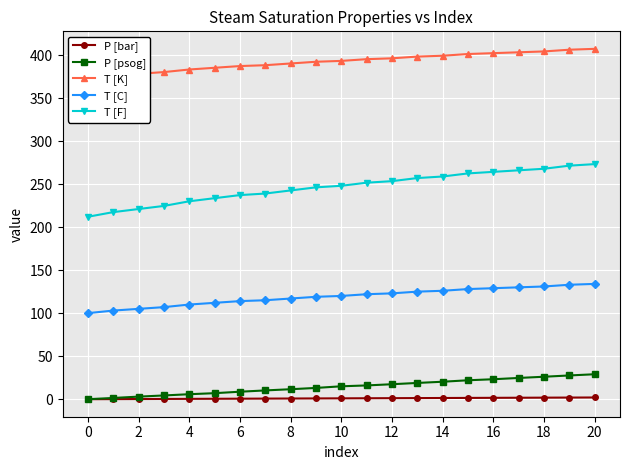

True or false: T [F] has more than 2 interior local peaks.

False